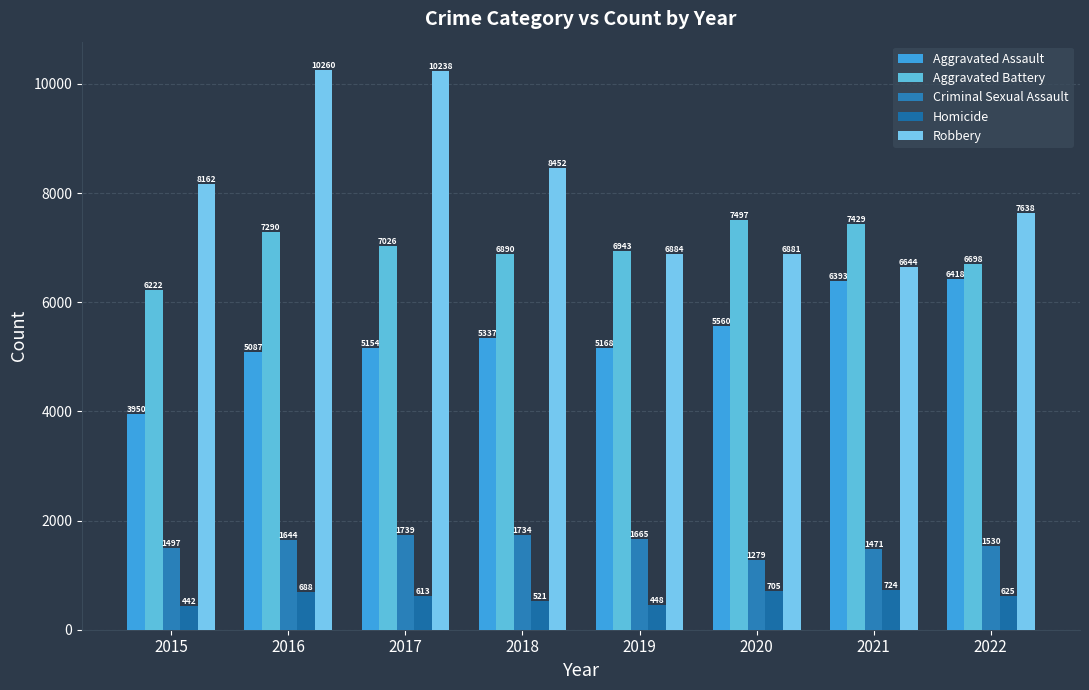

What is the difference between the maximum and minimum values in the Homicide series?

282